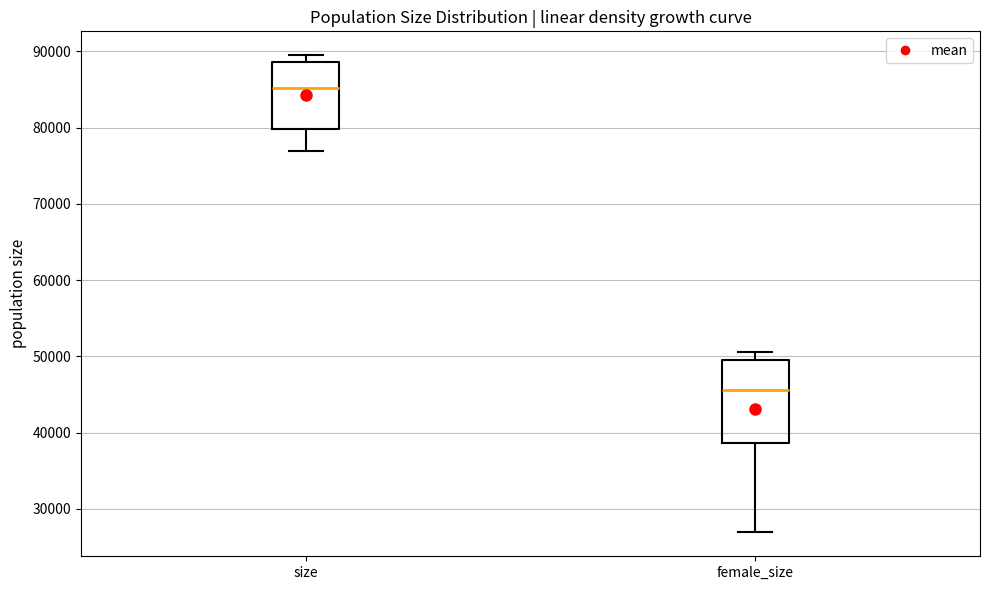

Reading left to right, transcribe this box plot: for each box, give where its median line is, the range the box spans, and where its two whiskers end, as read against the y-axis. The values are not printed on the chart, so give them approximately, as read against the axis.

size: median 85000, box 80000 to 89000, whiskers 77000 to 90000
female_size: median 46000, box 39000 to 50000, whiskers 27000 to 51000